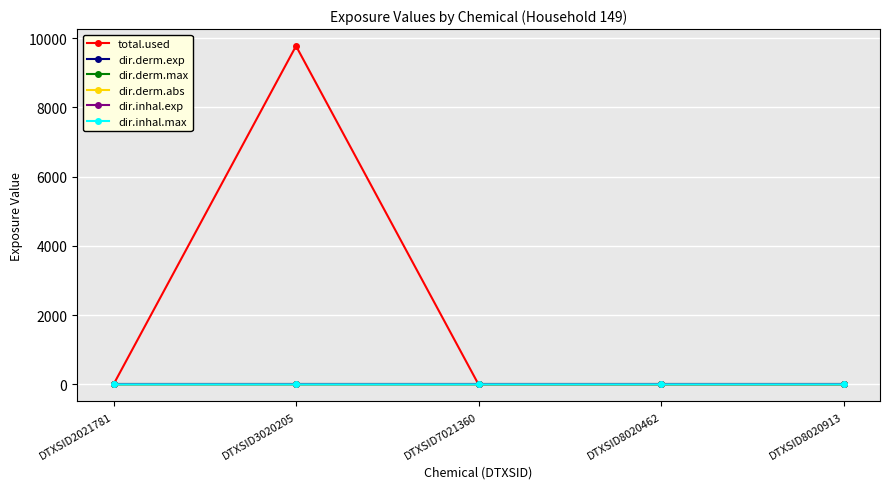

How many data points in dir.derm.max are above 0?

1